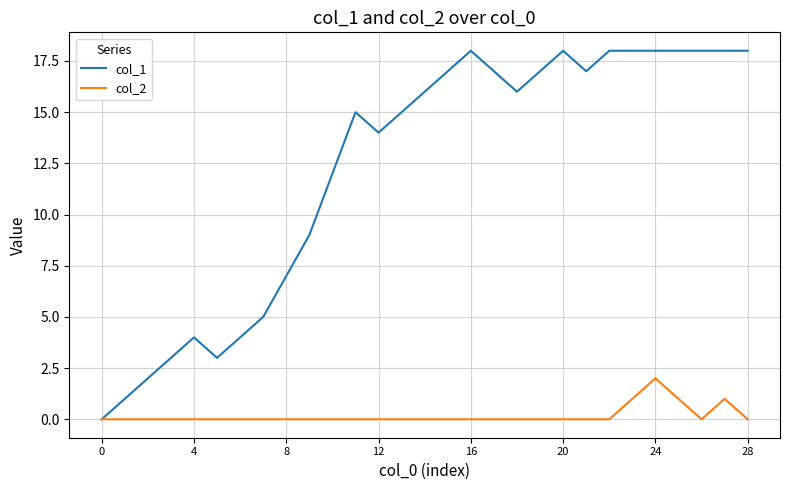

List the series in order of their overall mean, highest first.

col_1, col_2